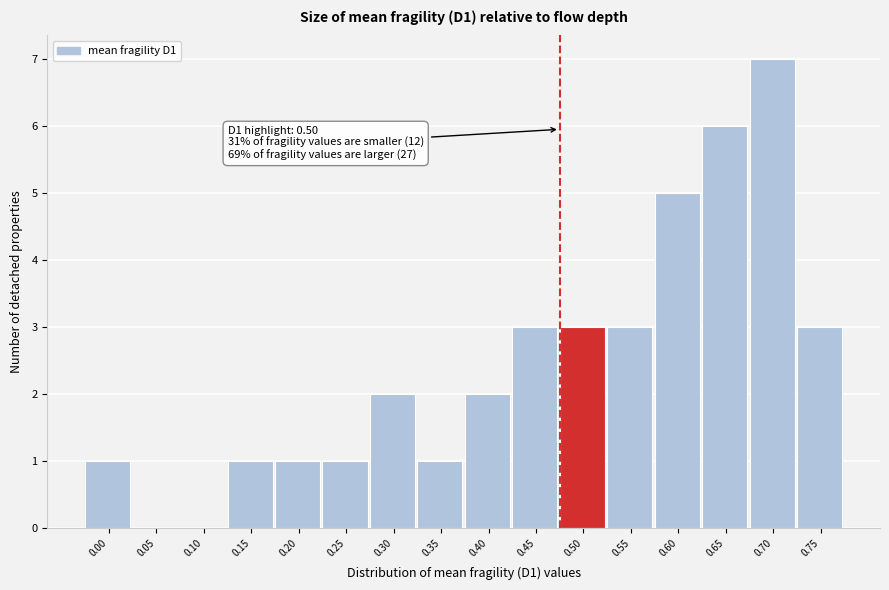

Reading right to left, list all the values displayed in this chart.

0.75=3	0.70=7	0.65=6	0.60=5	0.55=3	0.50=3	0.45=3	0.40=2	0.35=1	0.30=2	0.25=1	0.20=1	0.15=1	0.10=0	0.05=0	0.00=1